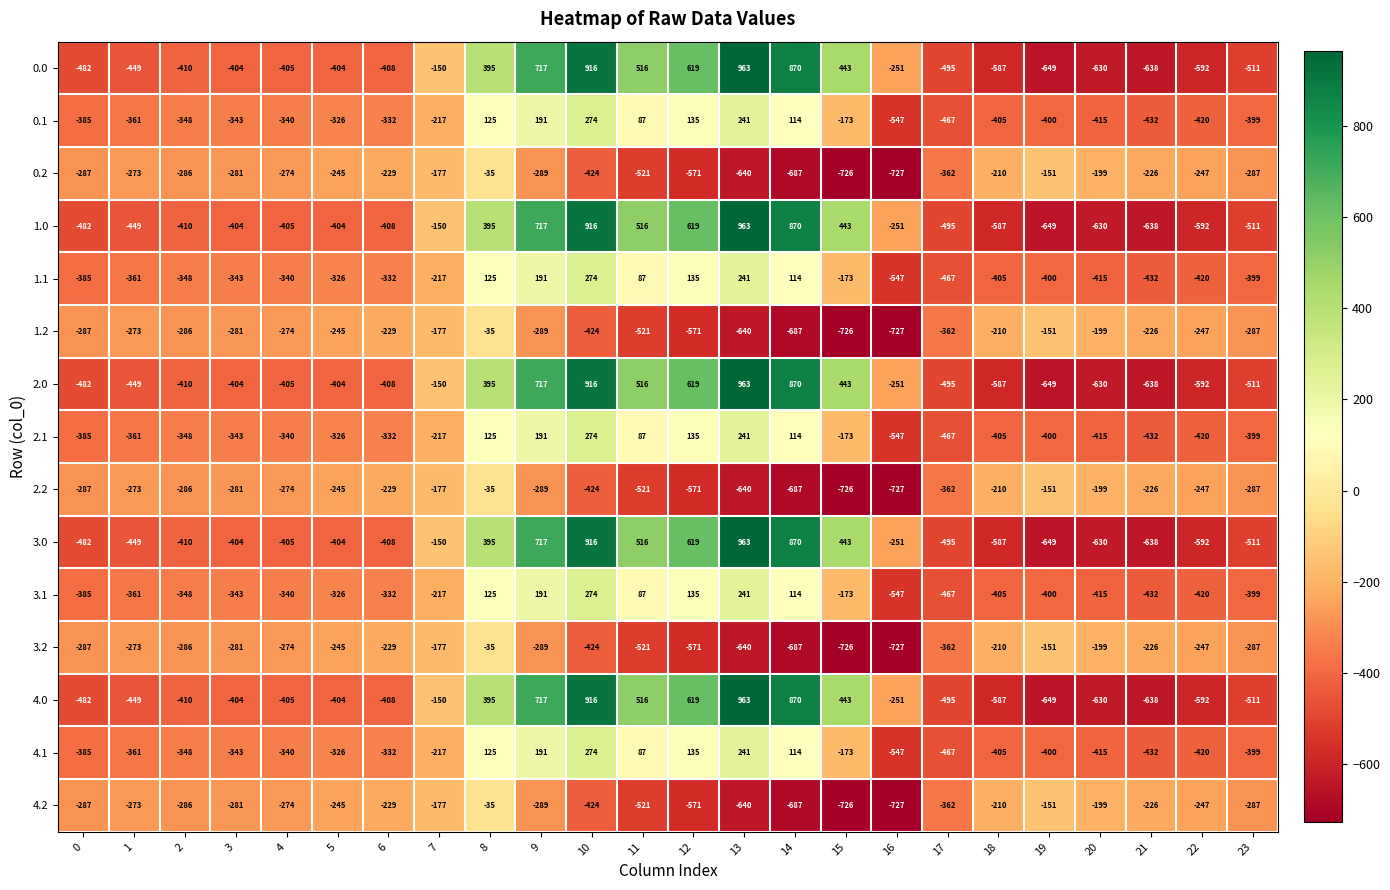

At which label is 4.0 closest to 157?

8